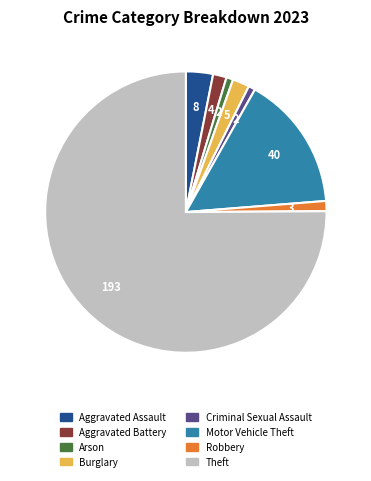

Which slice represents more than half of the pie?

Theft